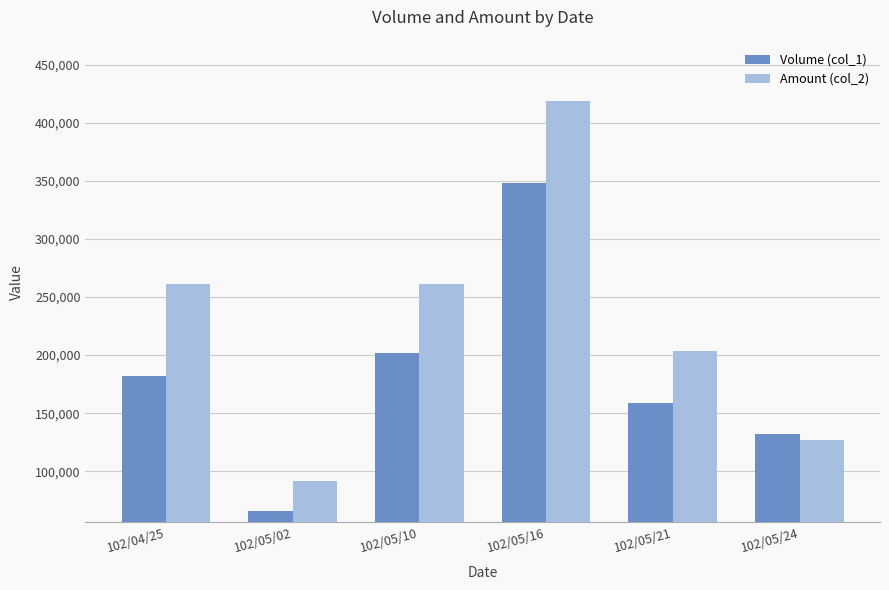

Which series has the largest total across all categories?

Amount (col_2)